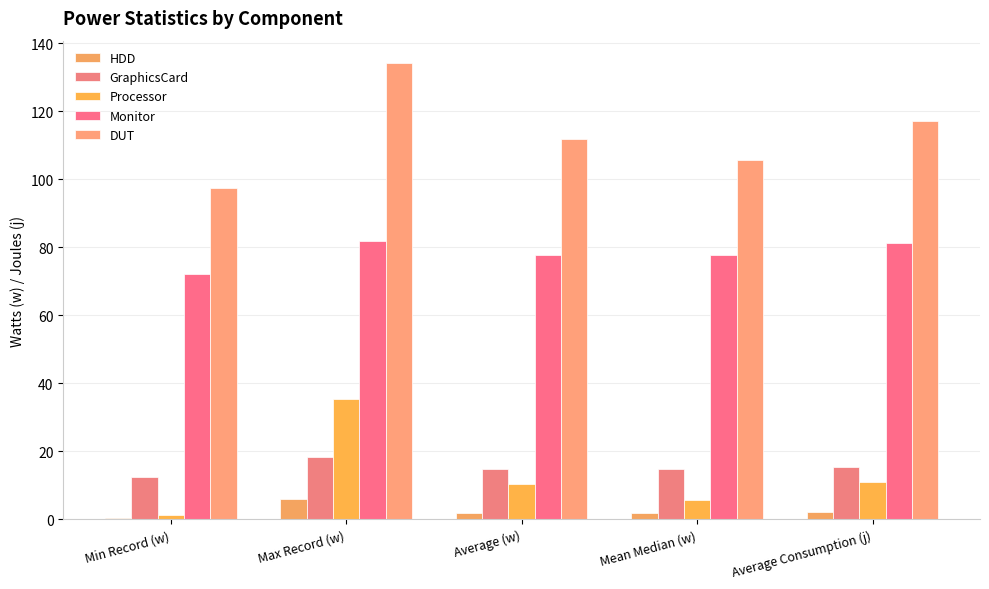

Are the bars horizontal?

No